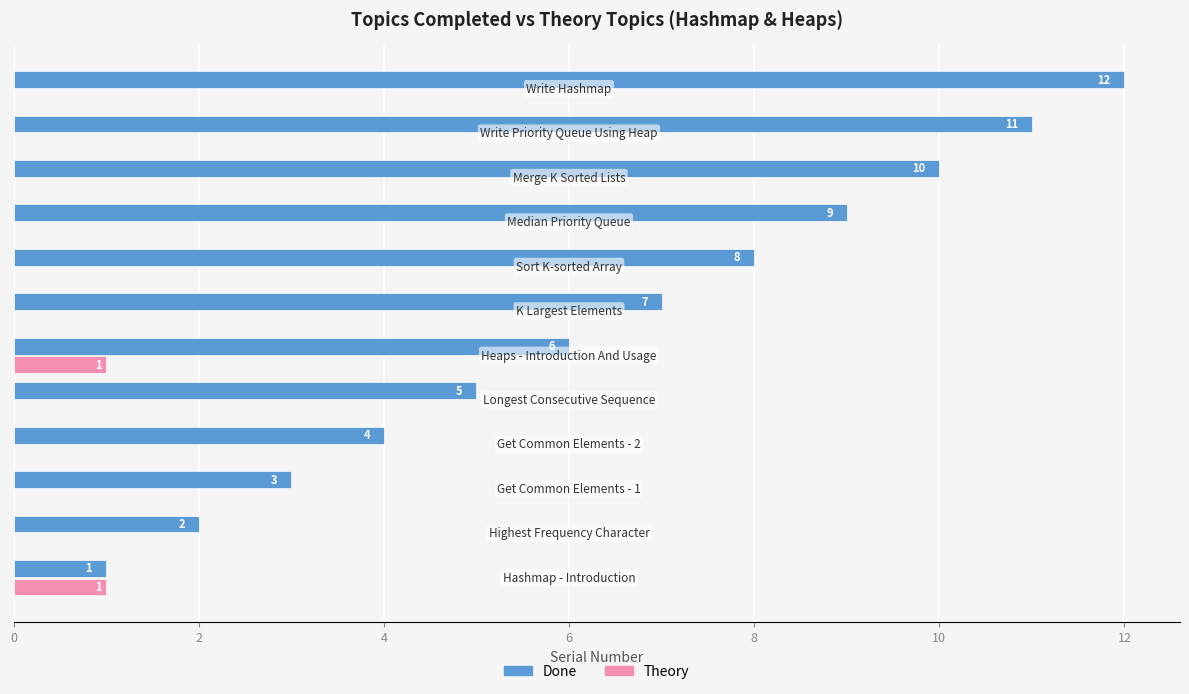

What is the sum of all Done values?

78